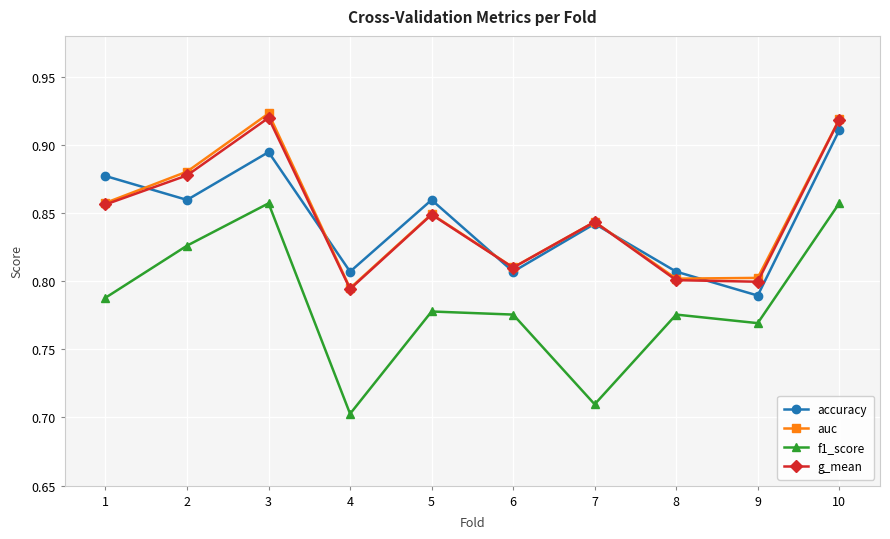

At which label is accuracy closest to 0?

9